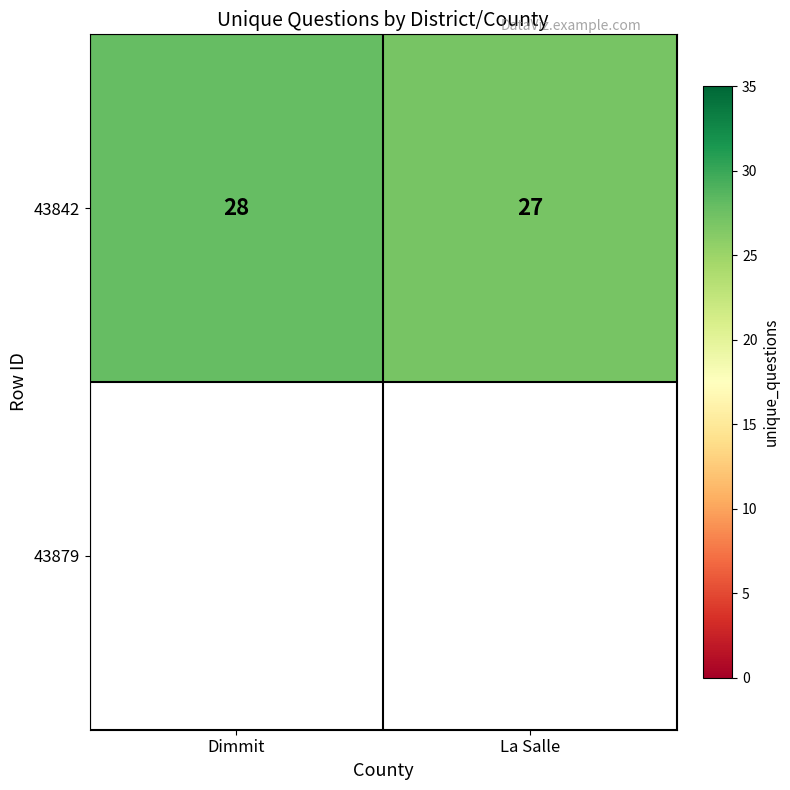

The chart shows a value of 27 at La Salle. True or false?

True